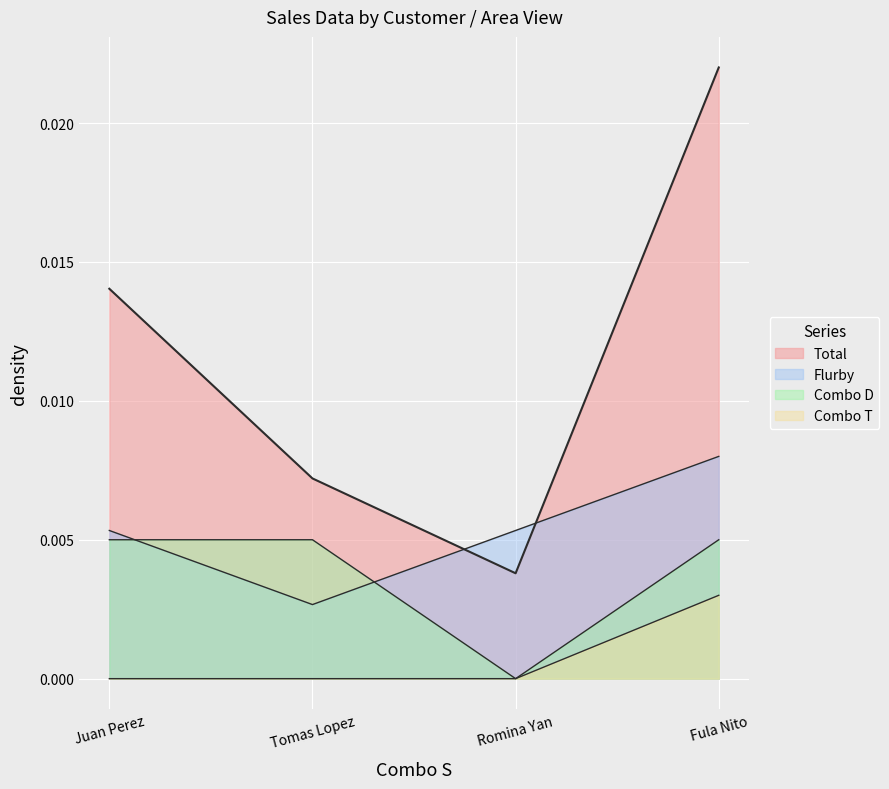

The Combo D series shows 0.0 at Fula Nito. True or false?

True